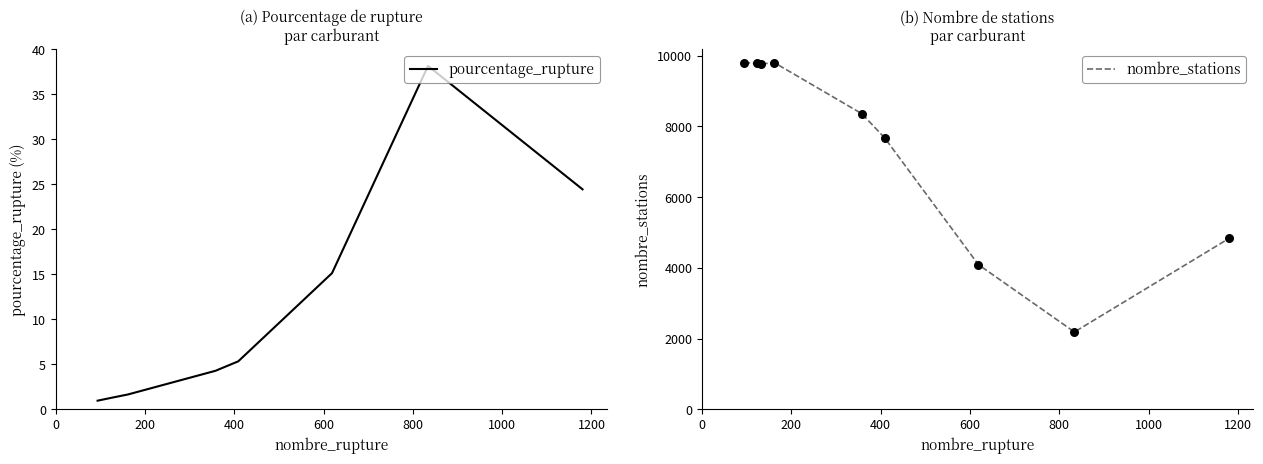

Which series contains the lowest Y value?

pourcentage_rupture